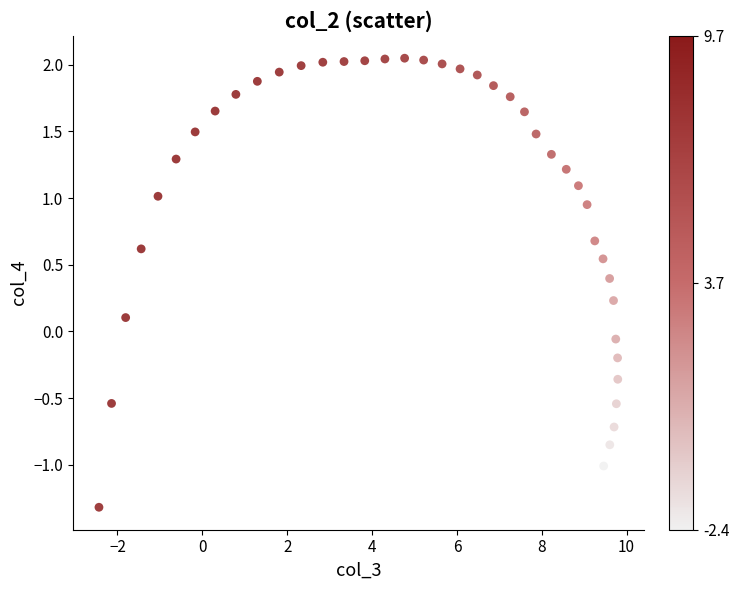

What is the range of X values (max minus min)?

12.2